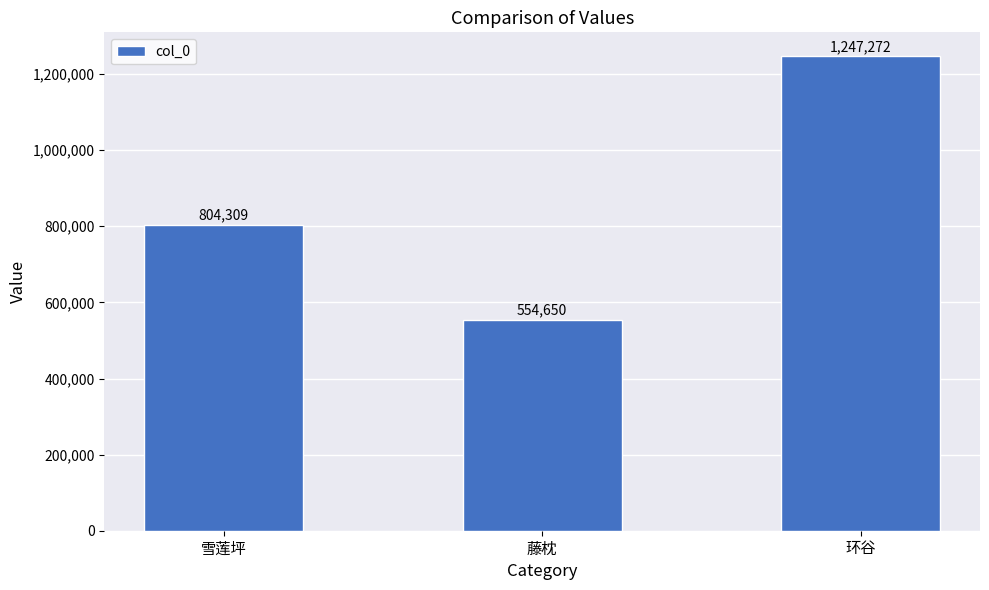

Approximately how many times larger is the value at 藤枕 compared to 环谷?

0.4